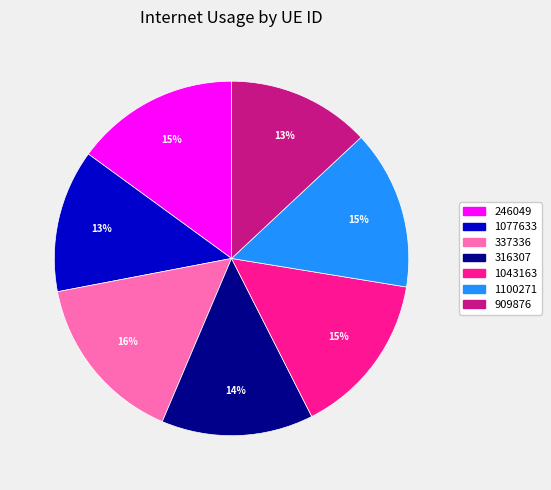

Which has a higher value, 1077633 or 1100271?

1100271